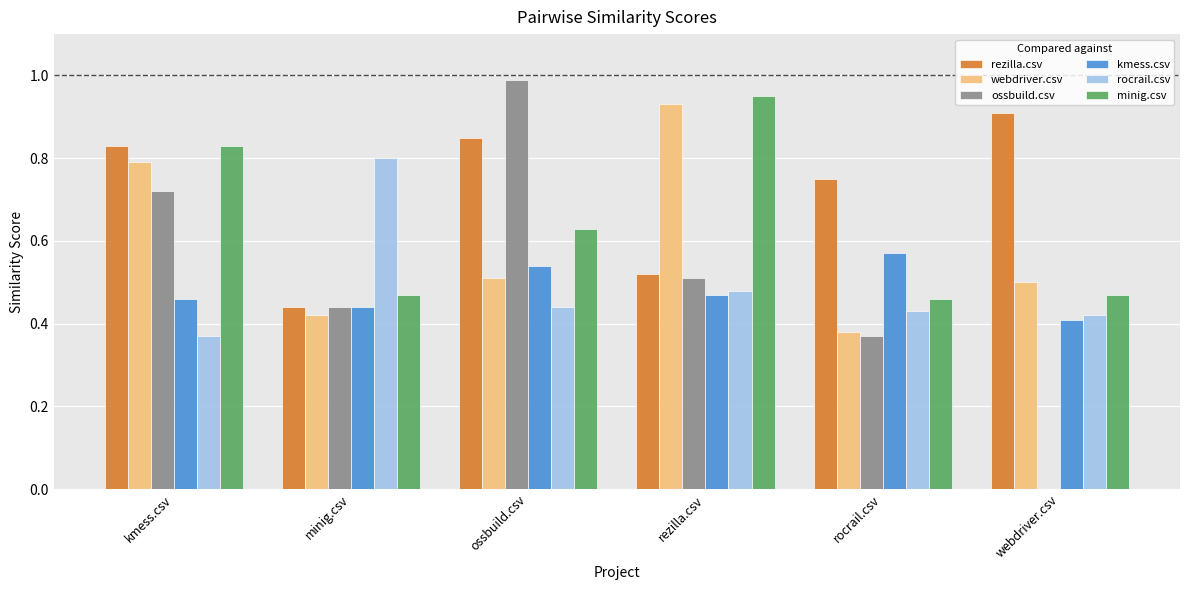

Which series has the largest total across all categories?

rezilla.csv